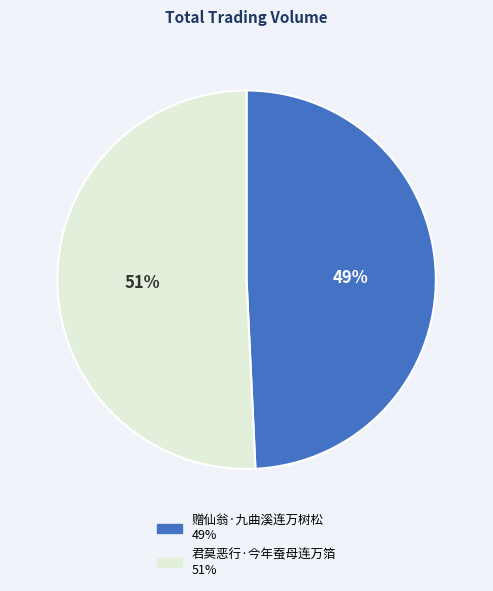

The 君莫恶行·今年蚕母连万箔 slice represents 37% of the pie. True or false?

False